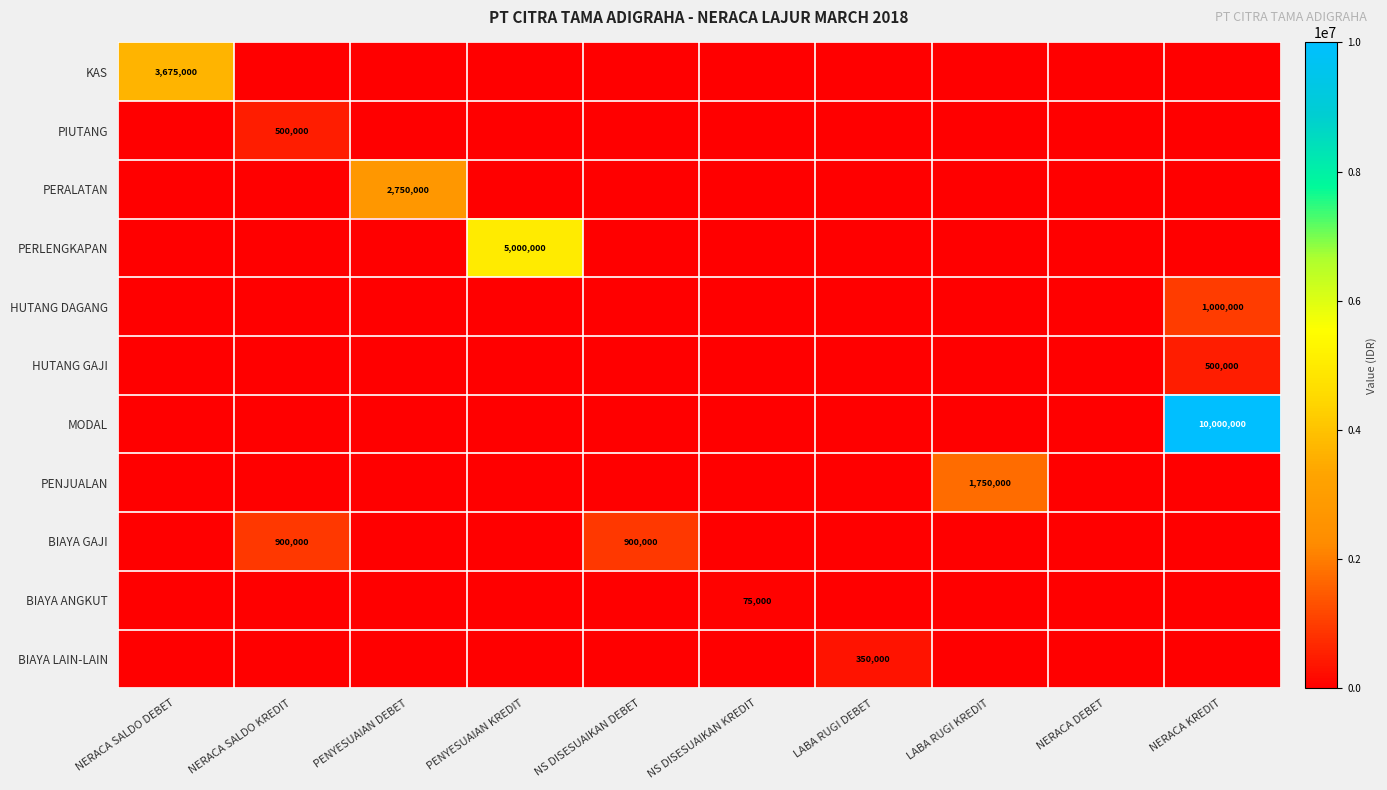

Is it true that BIAYA GAJI equals 1178393 at NS DISESUAIKAN DEBET?

False